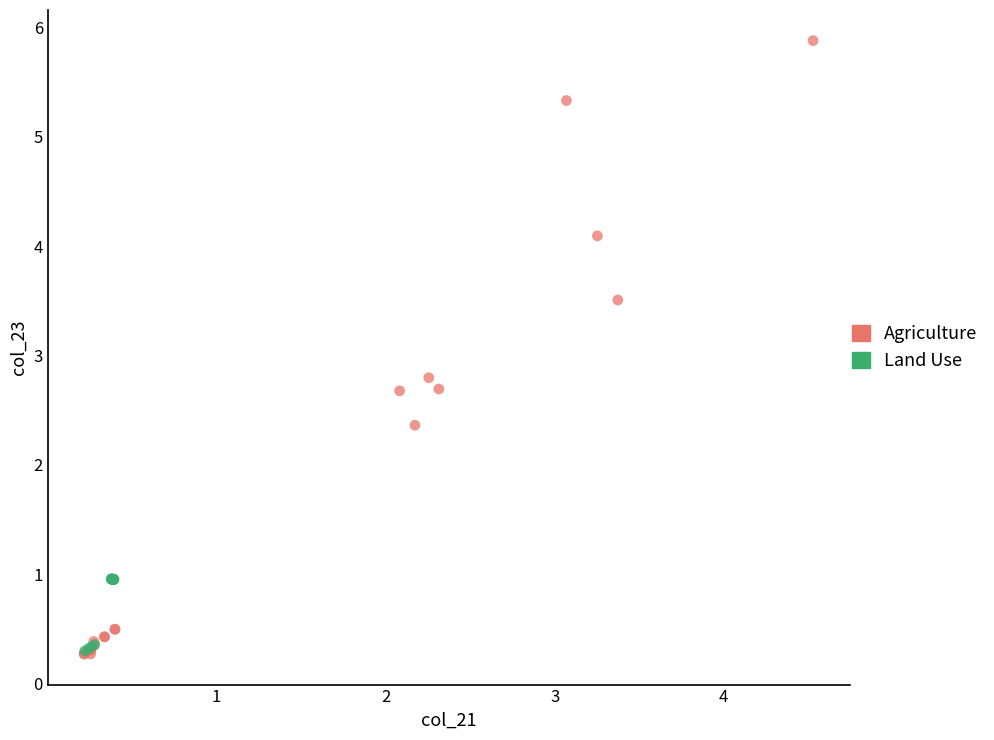

Which series contains the highest Y value?

Agriculture